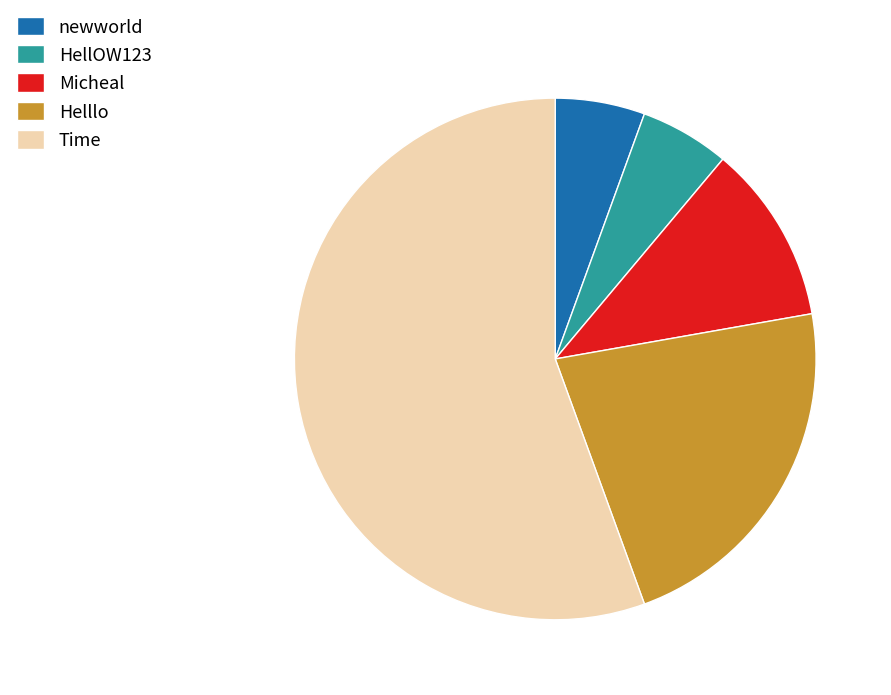

Which category has the biggest portion of the pie?

Time